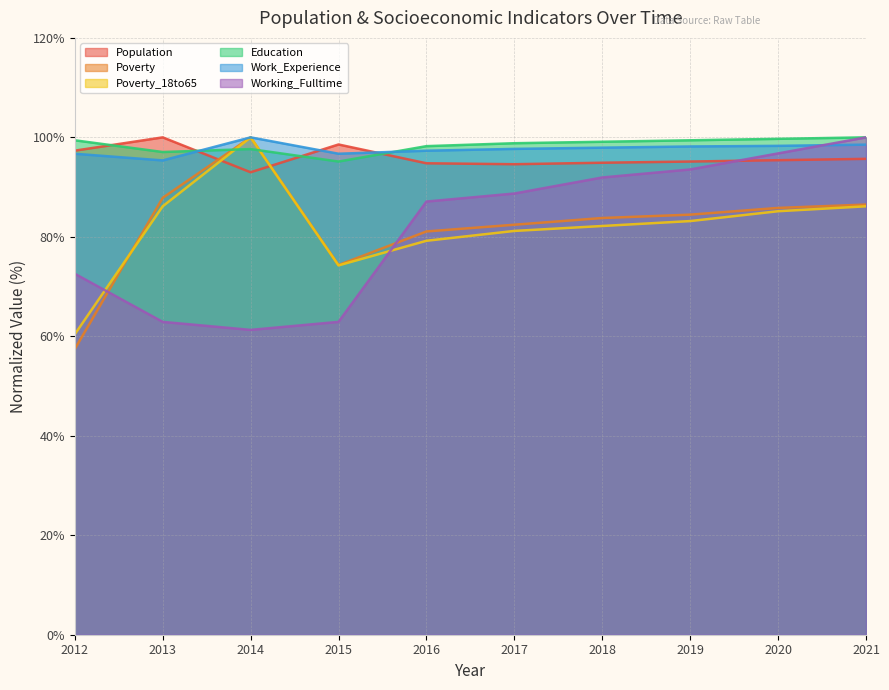

At which label does Poverty reach its peak?

2014